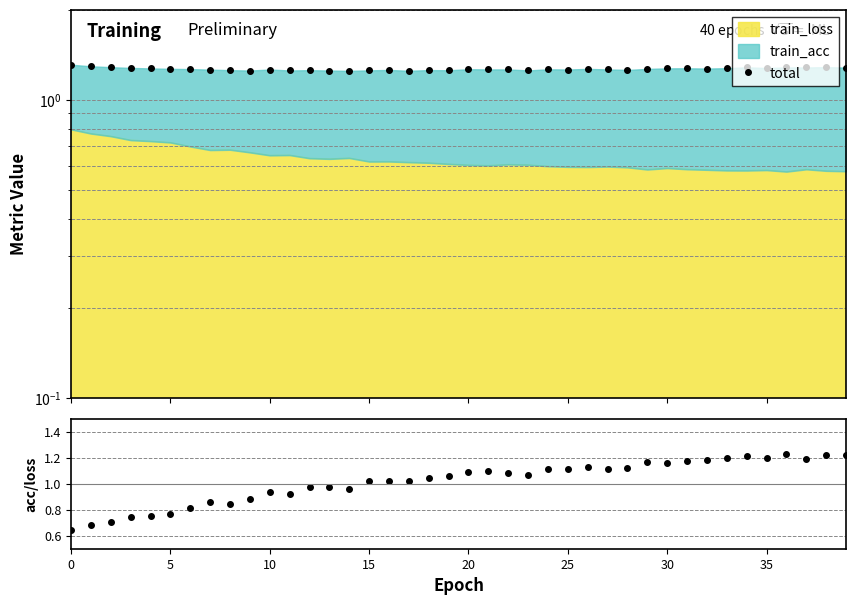

At which label is total closest to 1?

14